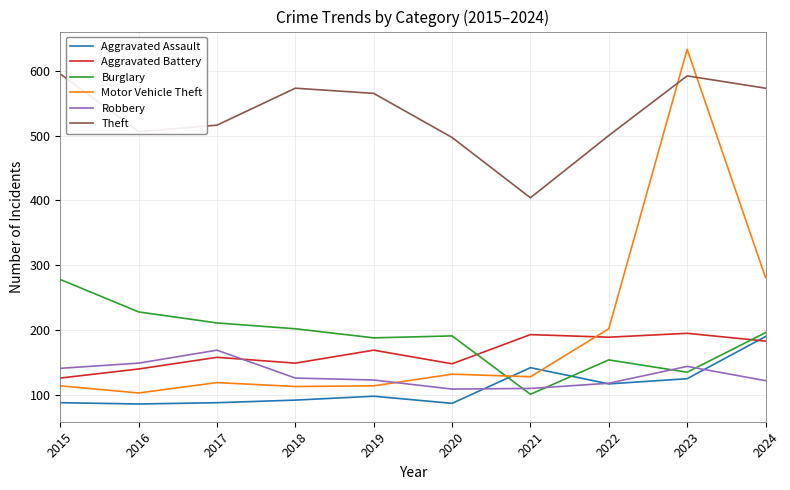

How many times do Aggravated Assault and Burglary cross each other?

2